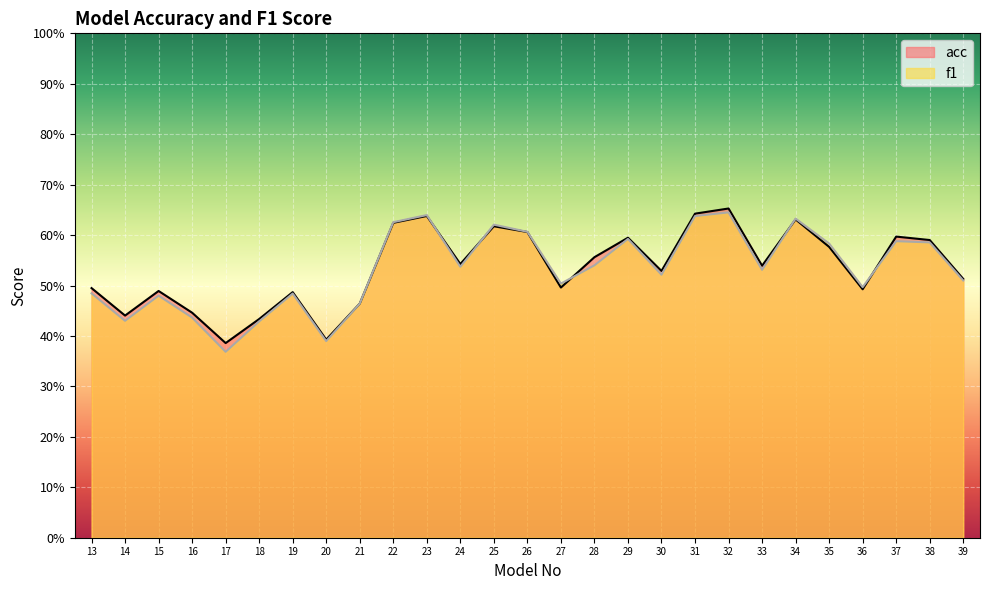

Read the f1 value at 14.

0.4